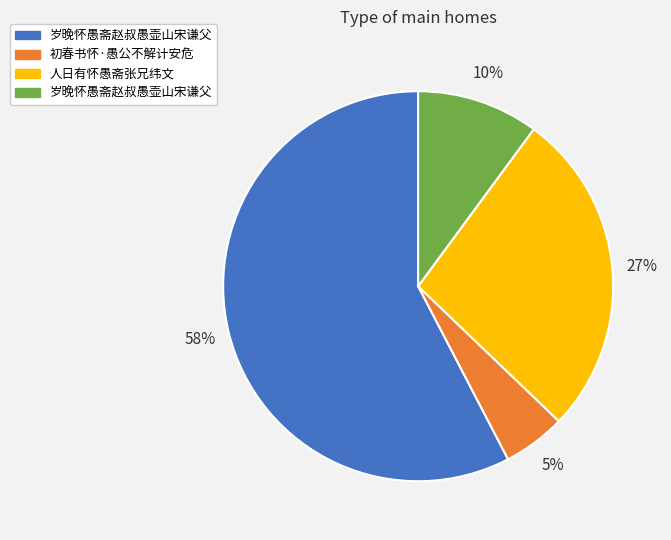

Is there any slice that represents more than half of the pie?

Yes